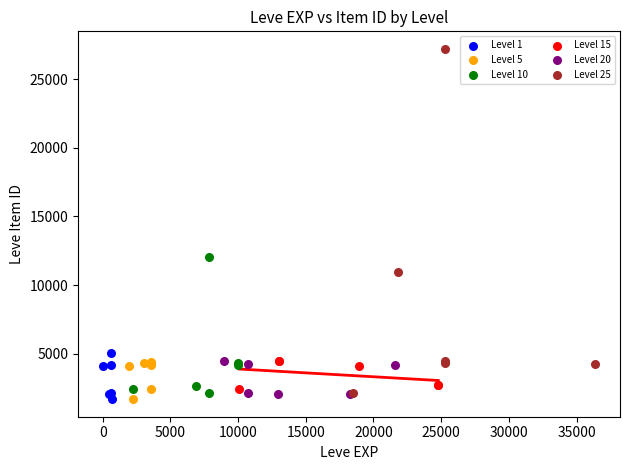

Which series contains the highest Y value?

Level 25